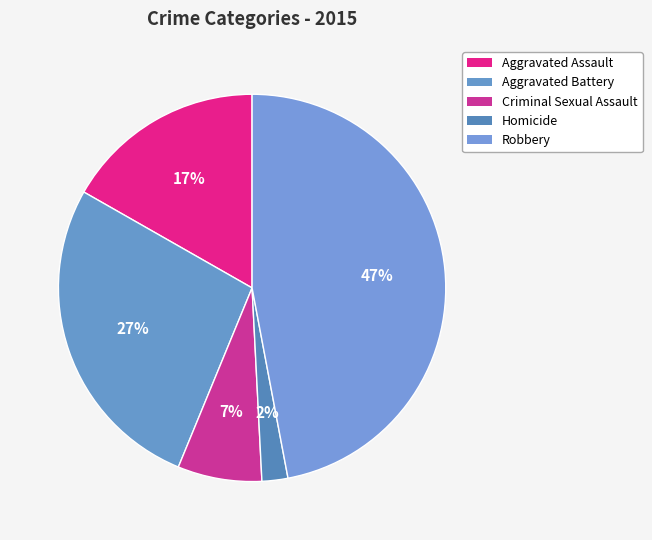

What percentage is the Aggravated Battery slice, to the nearest percent?

27%